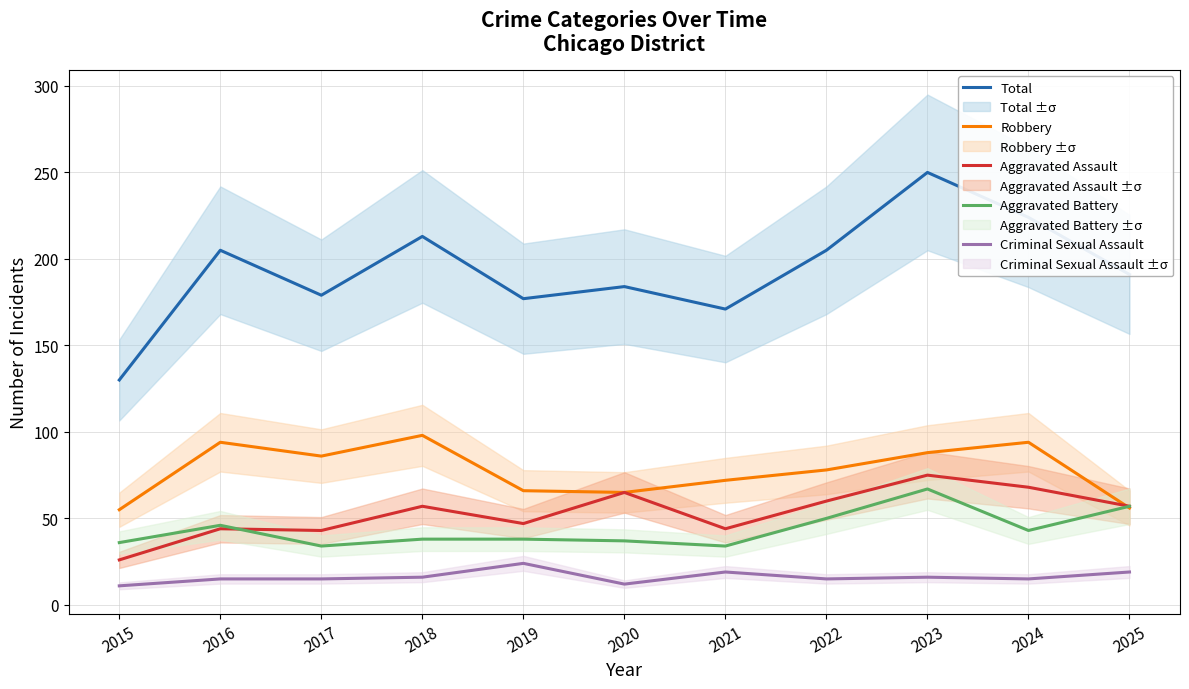

How many values in the Criminal Sexual Assault series are below 15?

2